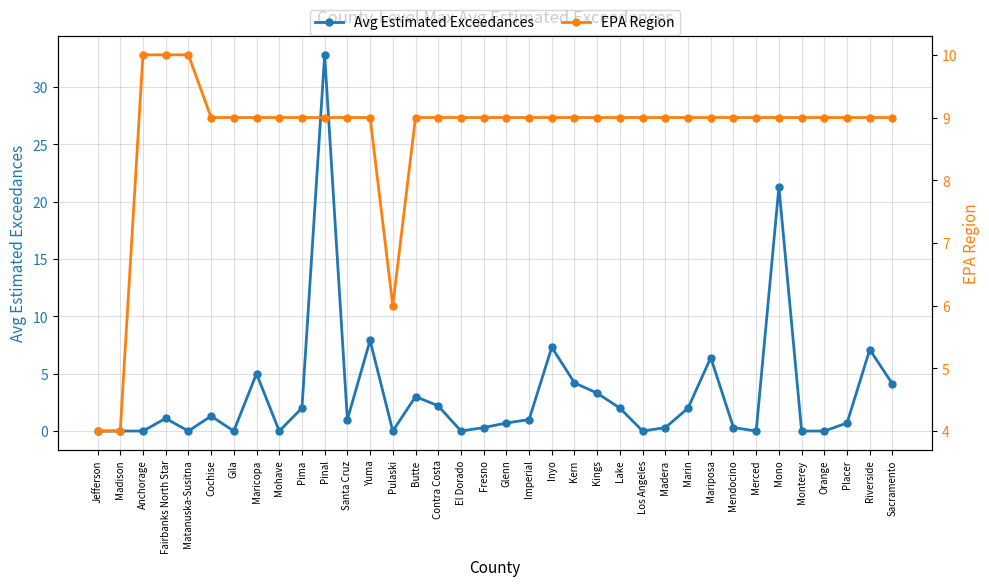

What is the sum of all EPA Region values?

314.0